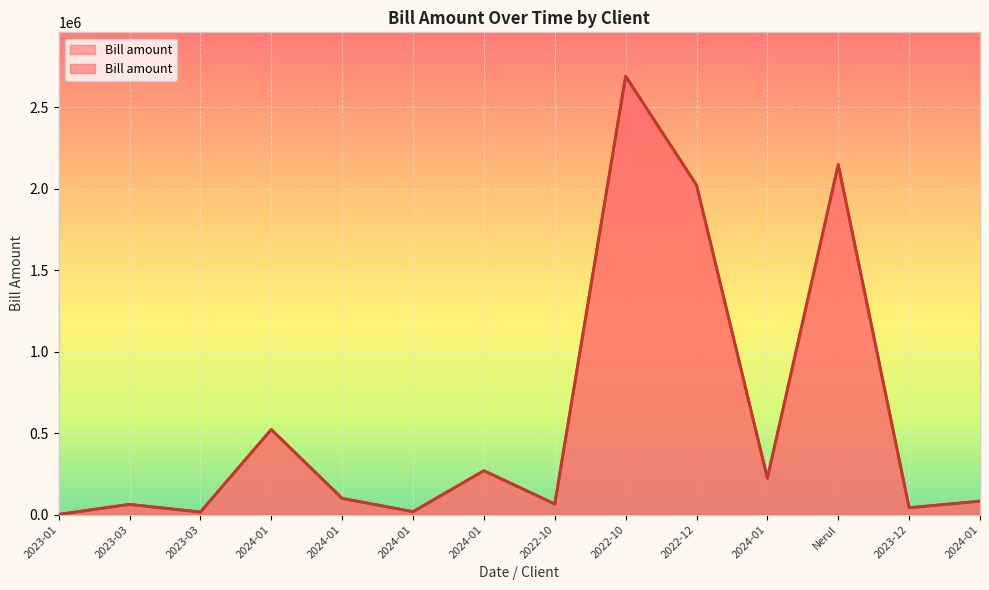

What is the smallest value displayed?

1062.0